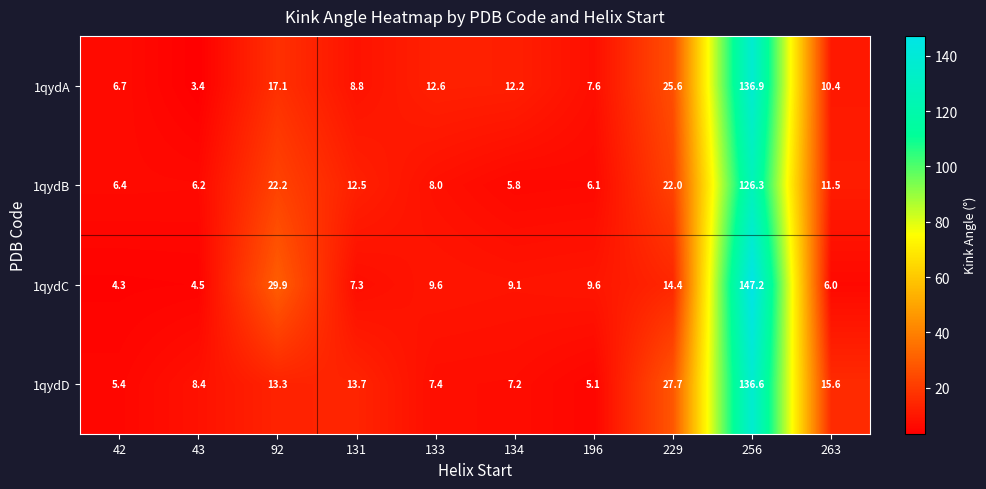

List the series in order of their peak value, highest first.

1qydC, 1qydA, 1qydD, 1qydB